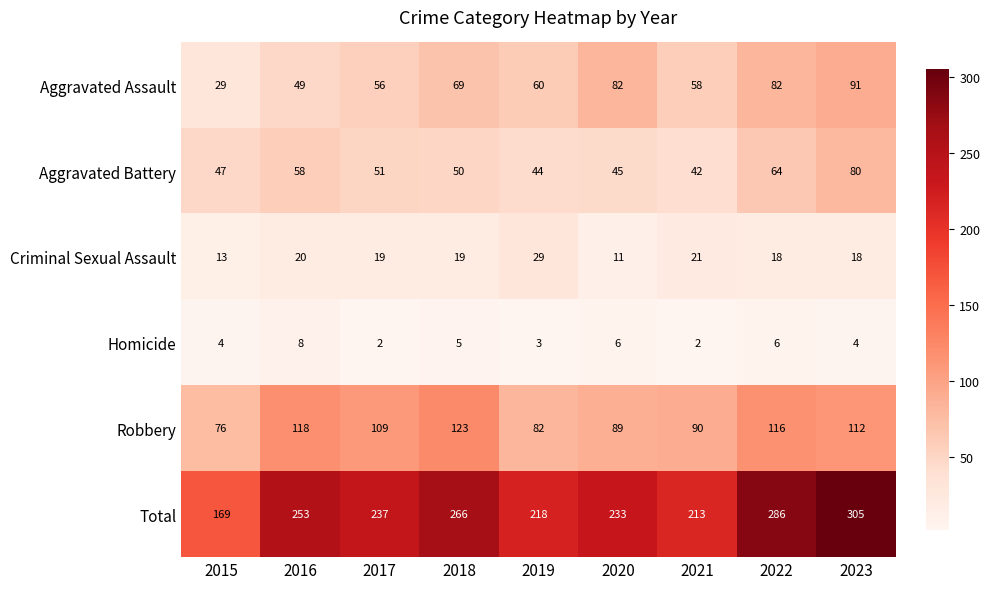

Between 2015 and 2016, which series saw the biggest shift?

Total